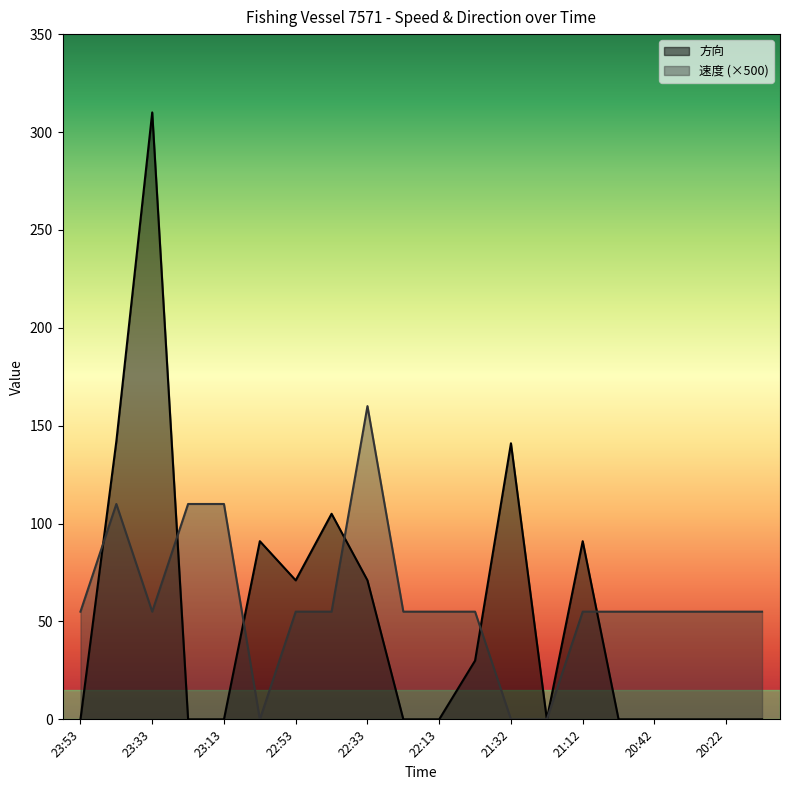

What is the label of the 17th point from the right?

23:23